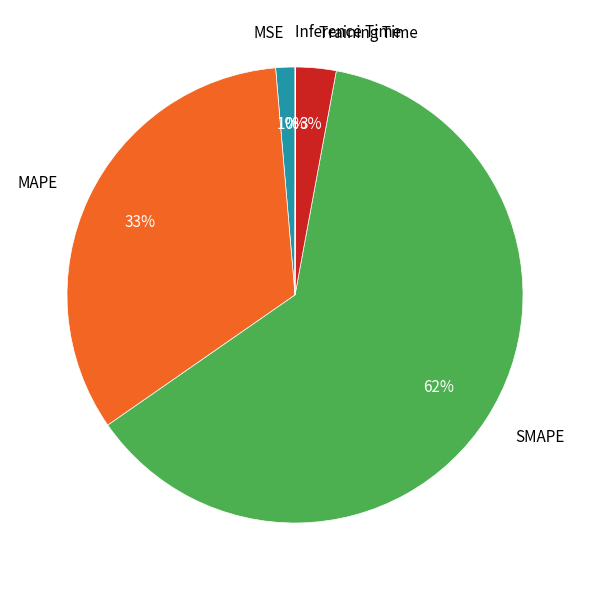

Combined, do MAPE and MSE account for over 50%?

No